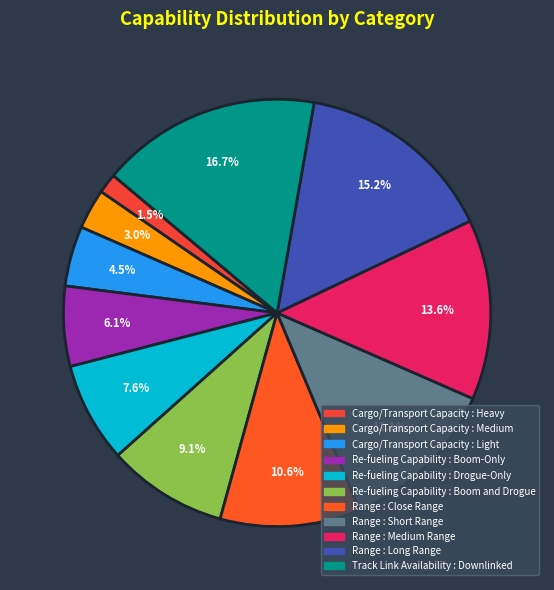

Which slice is the largest?

Track Link Availability : Downlinked